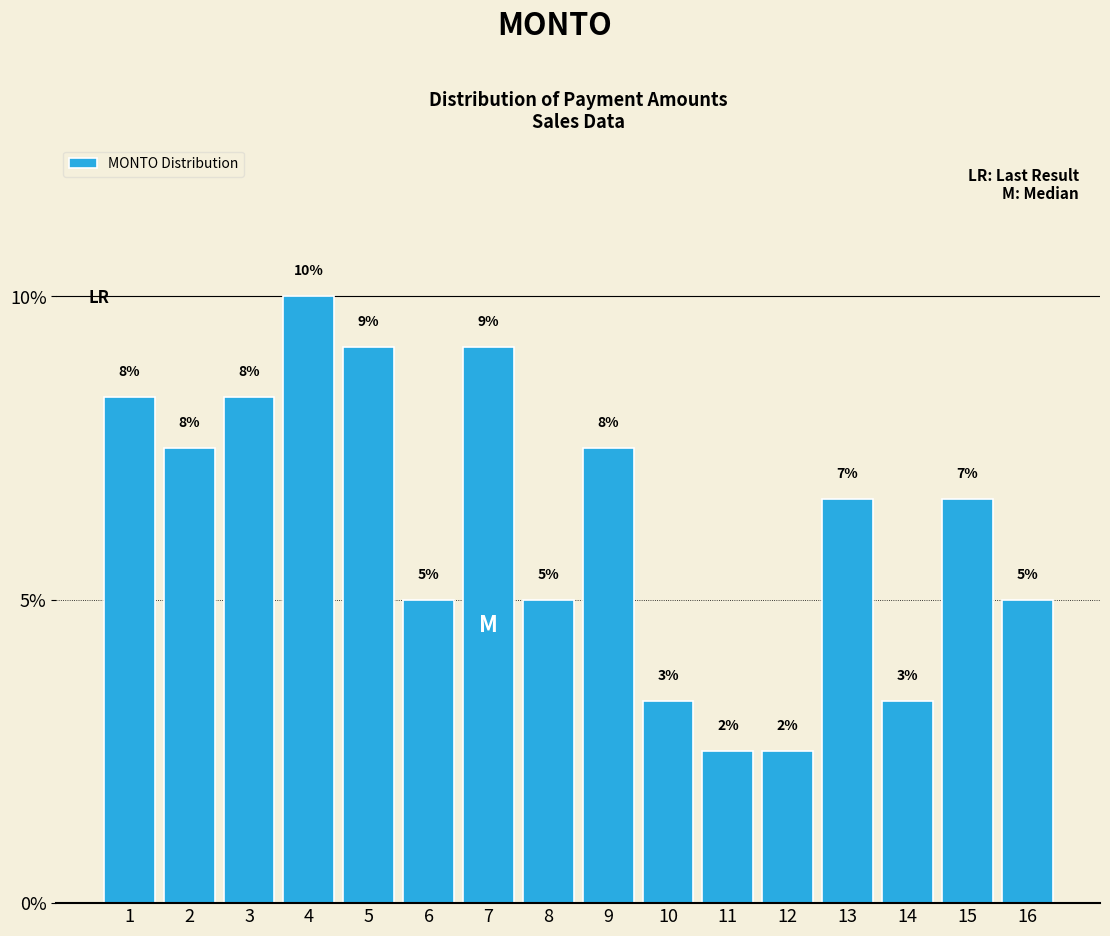

How many bars are there in total?

16